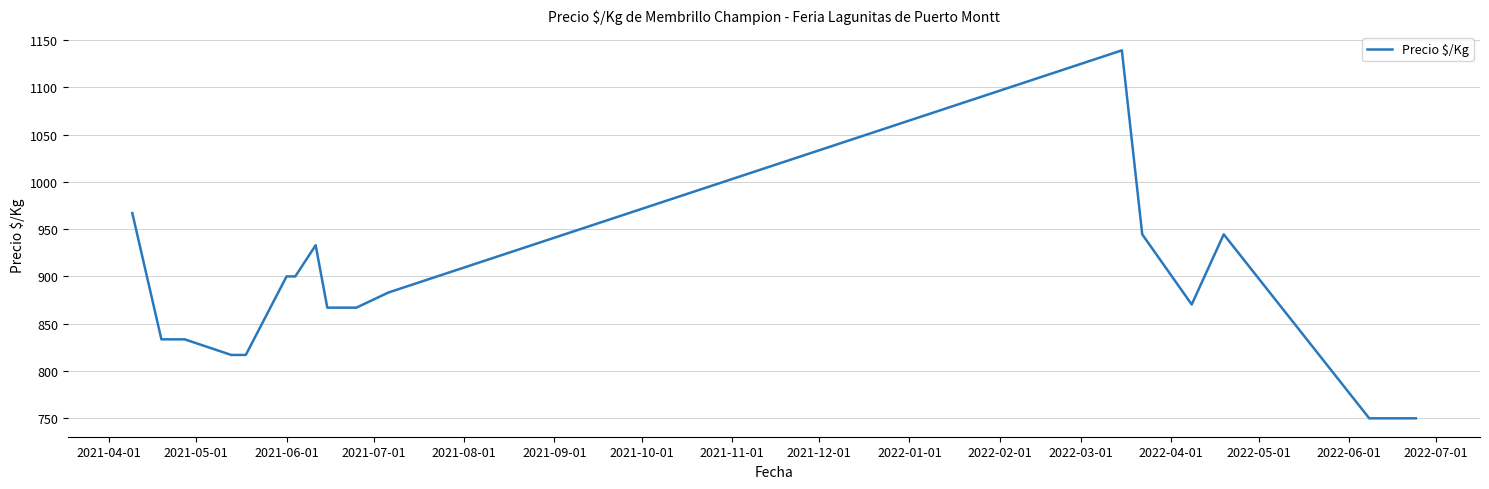

Does the chart display data point markers on the line(s)?

No